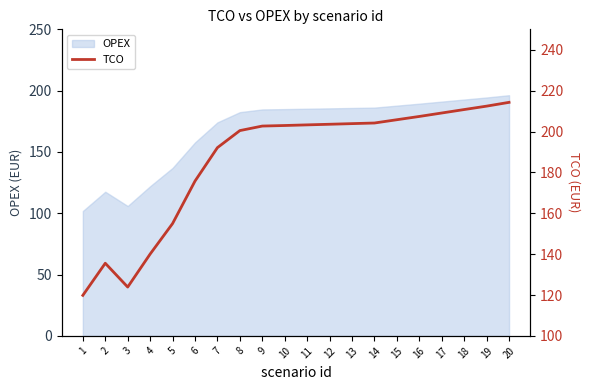

How many points are lower than both their immediate neighbors (excluding endpoints)?

1